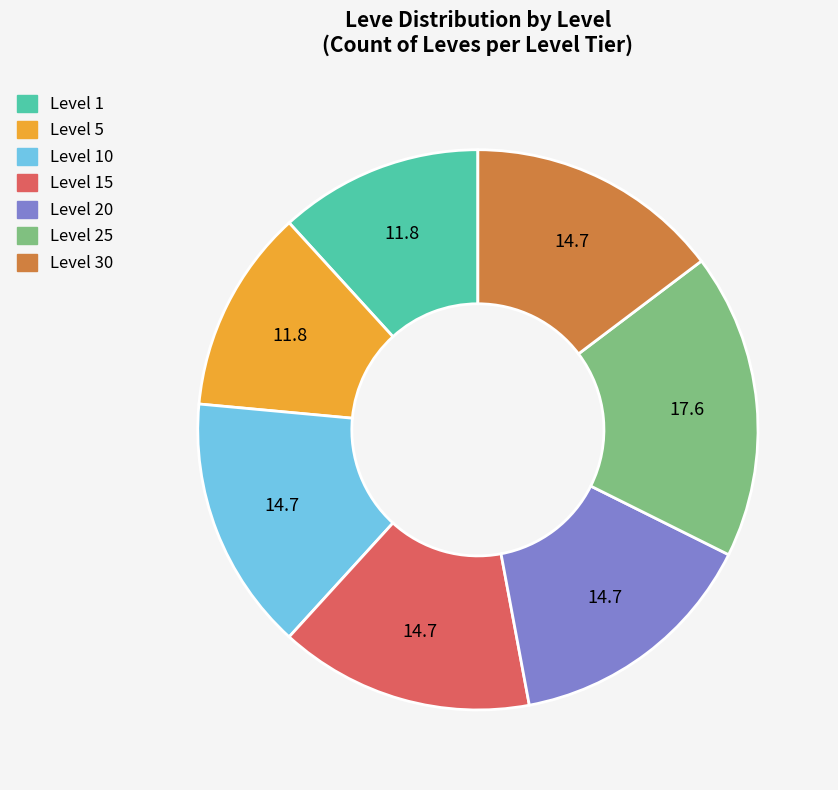

Is there a majority slice in this chart?

No